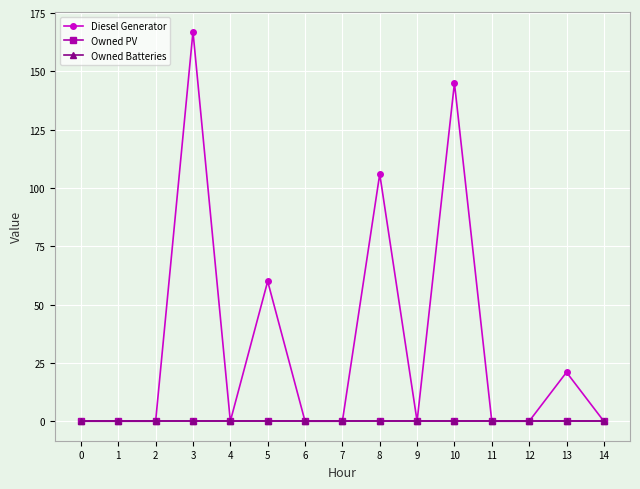

How many lines are shown in the chart?

3